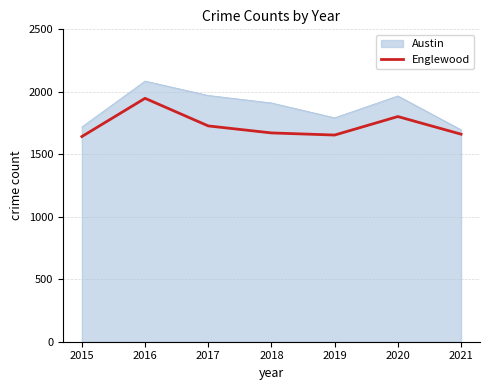

At 2019, list the series in order from smallest to largest.

Englewood, Austin